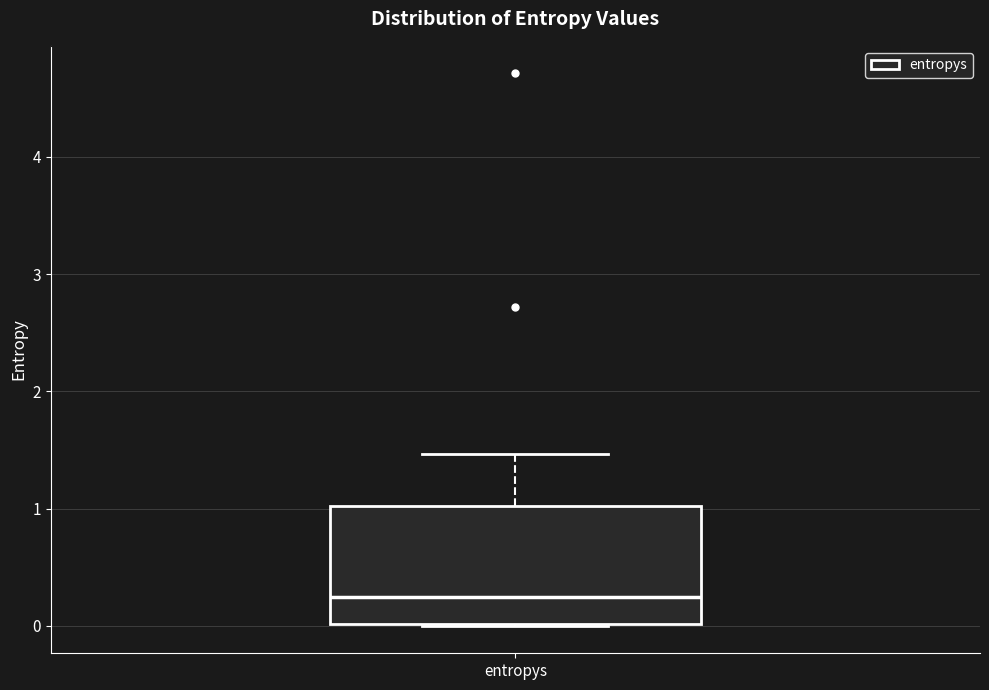

Transcribe this box plot: give where the median line is, the range the box spans, and where the two whiskers end, as read against the y-axis. The values are not printed on the chart, so give them approximately, as read against the axis.

median 0.2, box 0.0 to 1.0, whiskers 0.0 to 1.5